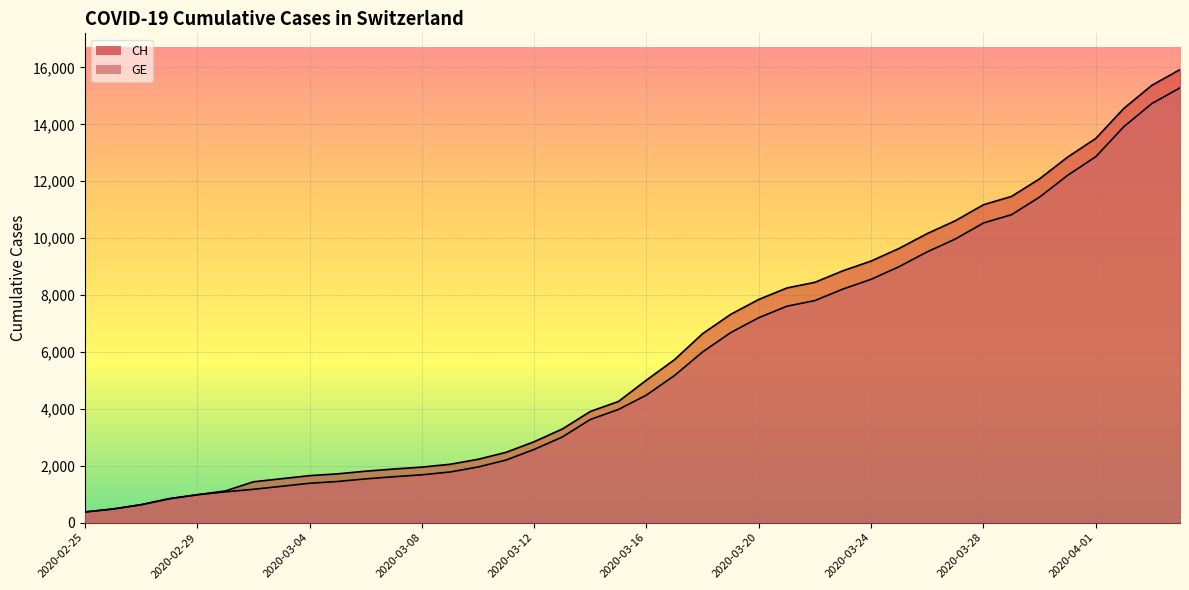

What are all the series names shown in the legend?

CH, GE